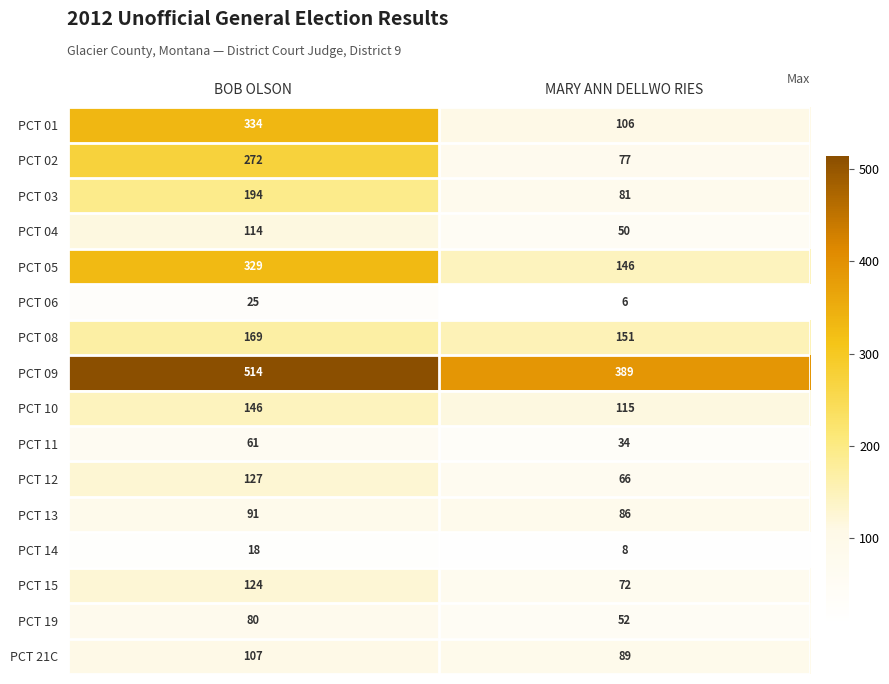

List the series in order of their peak value, highest first.

PCT 09, PCT 01, PCT 05, PCT 02, PCT 03, PCT 08, PCT 10, PCT 12, PCT 15, PCT 04, PCT 21C, PCT 13, PCT 19, PCT 11, PCT 06, PCT 14